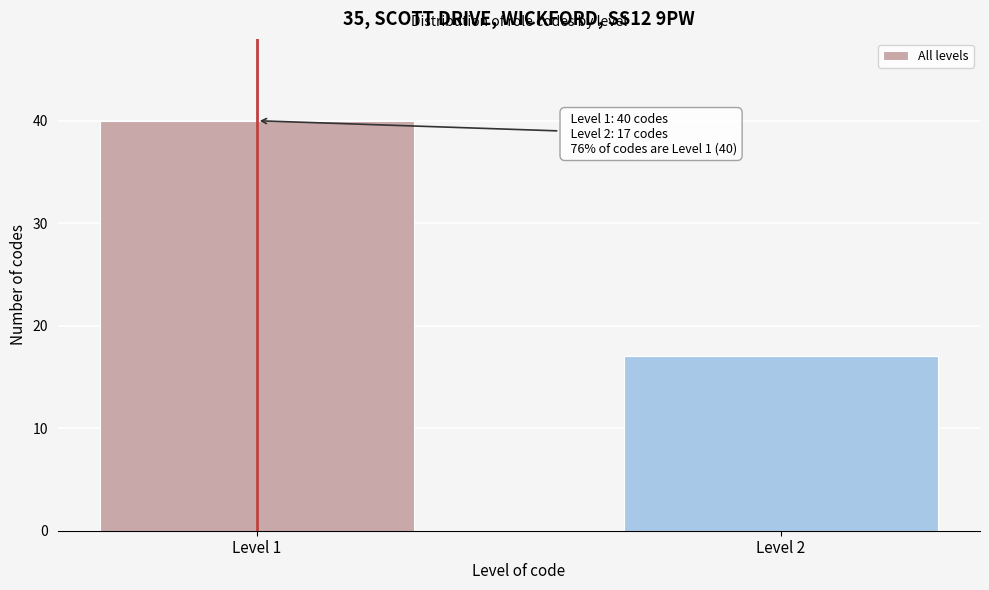

Reading right to left, list all the values displayed in this chart.

Level 2=17	Level 1=40